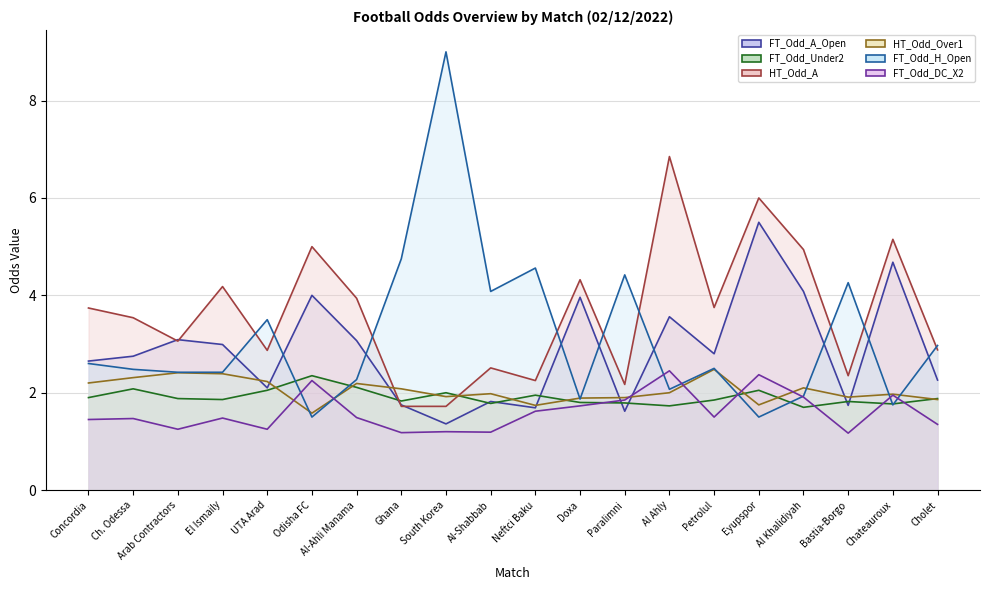

List the labels in order of HT_Odd_A value, largest first.

Al Ahly, Eyupspor, Chateauroux, Odisha FC, Al Khalidiyah, Doxa, El Ismaily, Al-Ahli Manama, Petrolul, Concordia, Ch. Odessa, Arab Contractors, Cholet, UTA Arad, Al-Shabbab, Bastia-Borgo, Neftci Baku, Paralimni, Ghana, South Korea